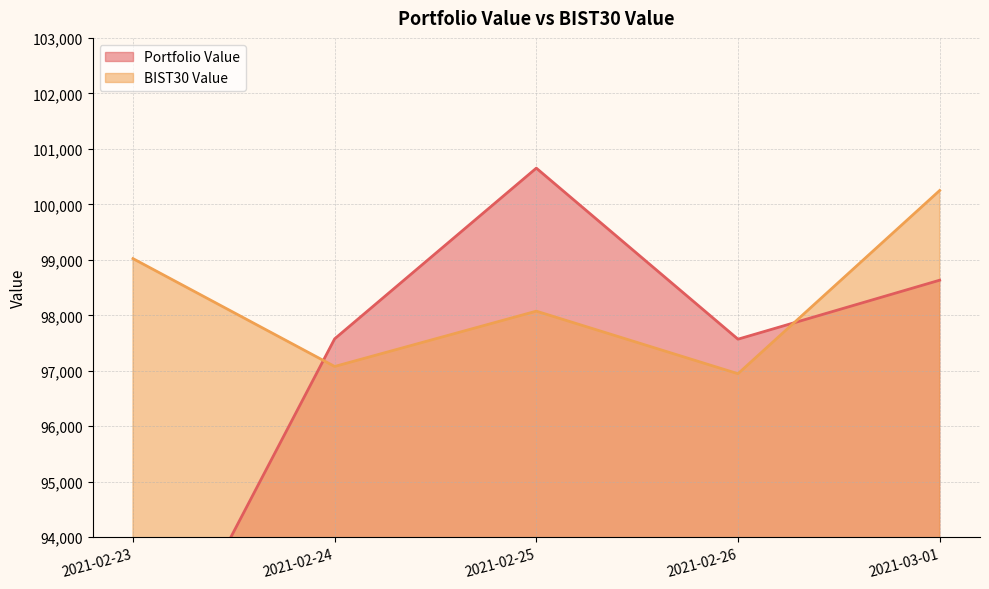

How many interior local peaks does the Portfolio Value series have?

1